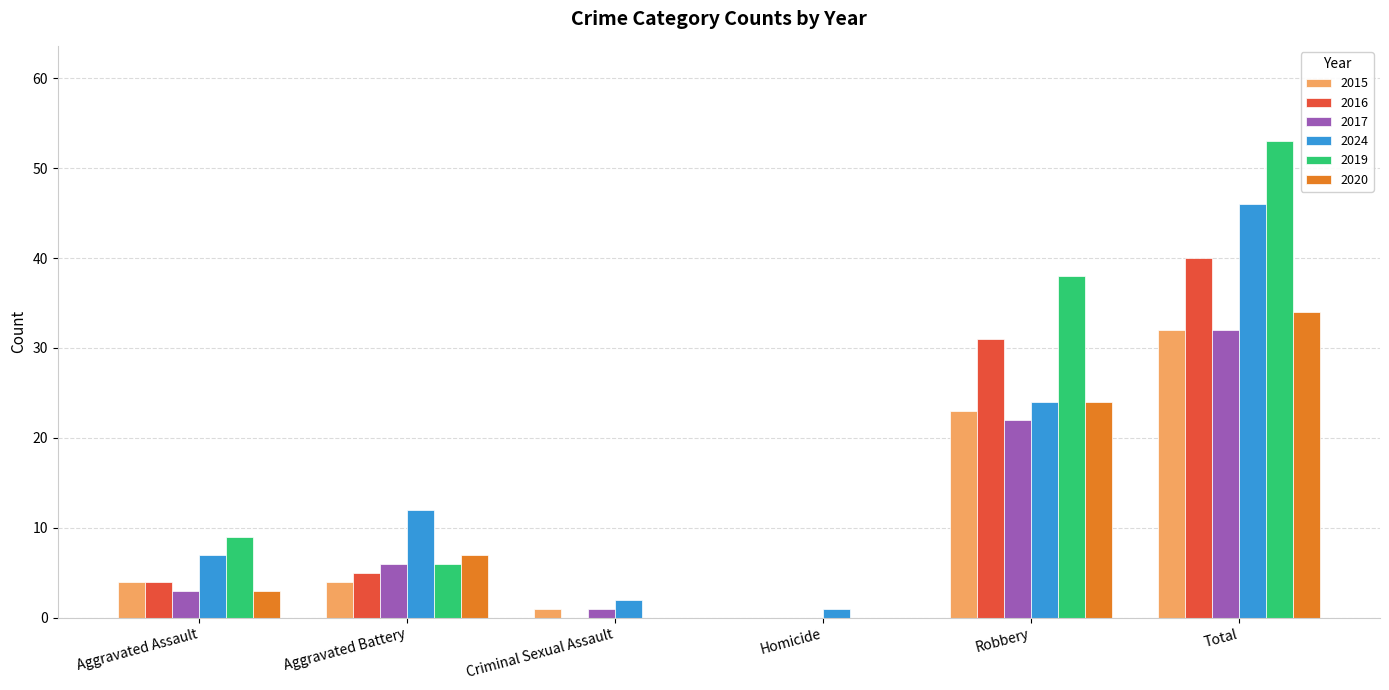

Reading left to right, what are all the values shown in this chart?

2015: Aggravated Assault=4	Aggravated Battery=4	Criminal Sexual Assault=1	Homicide=0	Robbery=23	Total=32
2016: Aggravated Assault=4	Aggravated Battery=5	Criminal Sexual Assault=0	Homicide=0	Robbery=31	Total=40
2017: Aggravated Assault=3	Aggravated Battery=6	Criminal Sexual Assault=1	Homicide=0	Robbery=22	Total=32
2024: Aggravated Assault=7	Aggravated Battery=12	Criminal Sexual Assault=2	Homicide=1	Robbery=24	Total=46
2019: Aggravated Assault=9	Aggravated Battery=6	Criminal Sexual Assault=0	Homicide=0	Robbery=38	Total=53
2020: Aggravated Assault=3	Aggravated Battery=7	Criminal Sexual Assault=0	Homicide=0	Robbery=24	Total=34